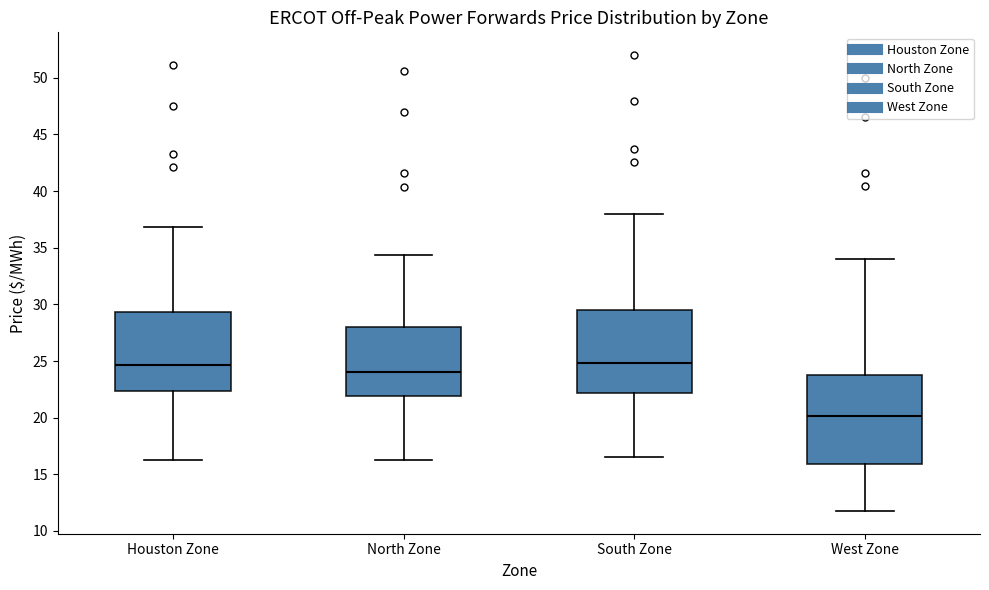

Where does the median line of the box for North Zone sit on the y-axis? The values are not printed on the chart, so give them approximately, as read against the axis.

24.0